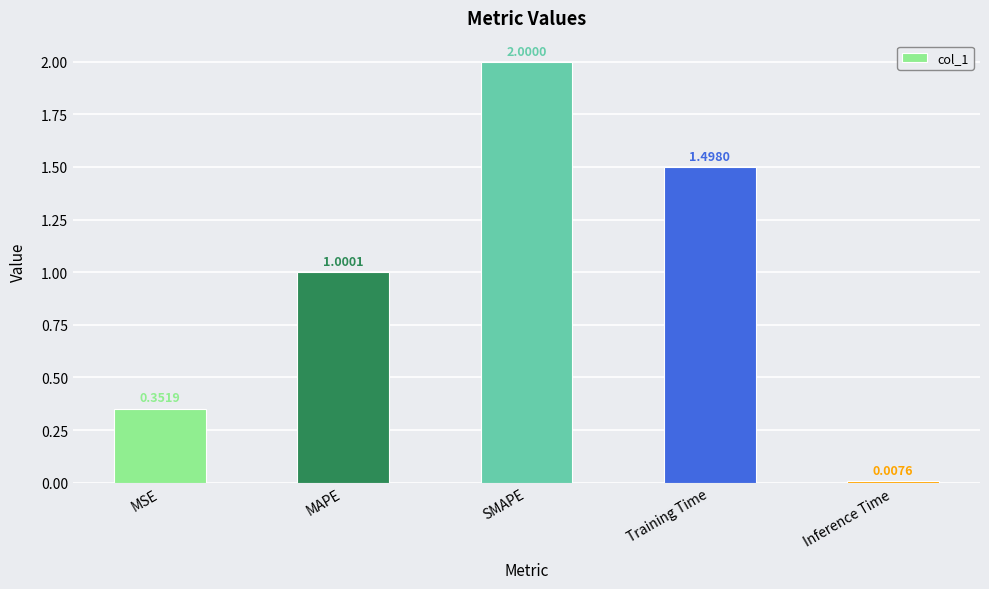

Between SMAPE and MAPE, which is larger?

SMAPE